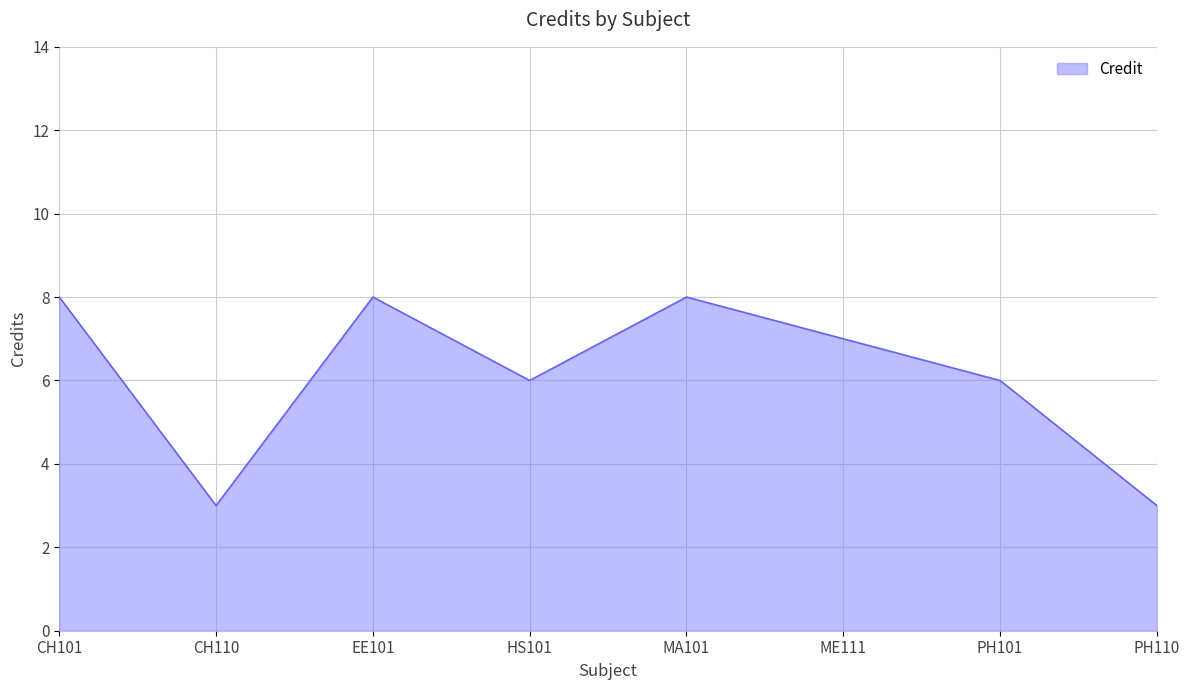

True or false: the data shows 7 at ME111.

True